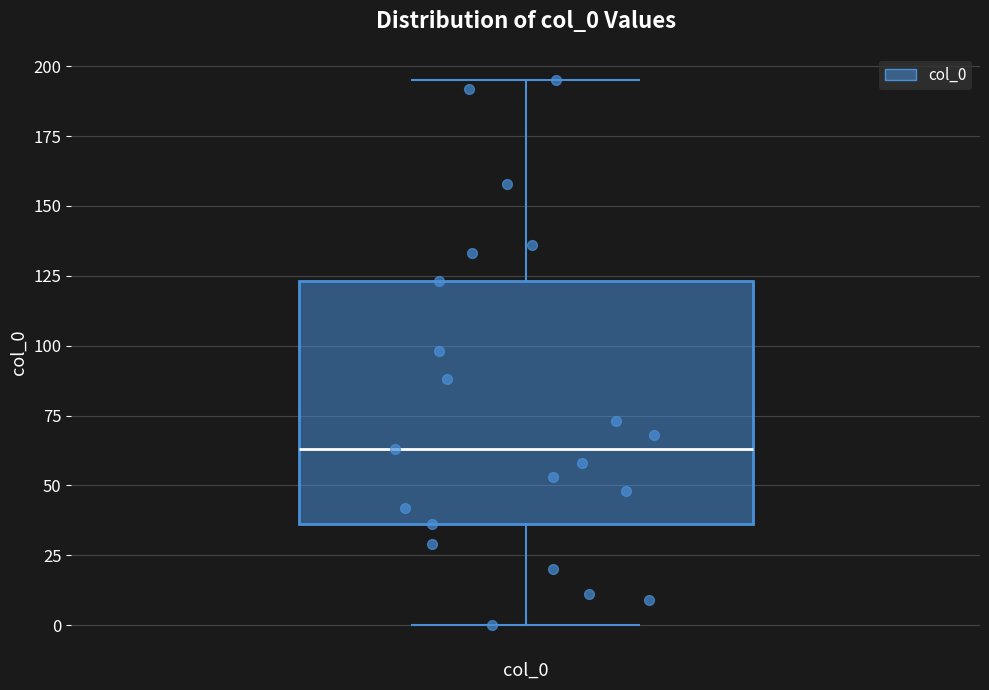

Transcribe this box plot: give where the median line is, the range the box spans, and where the two whiskers end, as read against the y-axis. The values are not printed on the chart, so give them approximately, as read against the axis.

median 65, box 35 to 125, whiskers 0 to 195